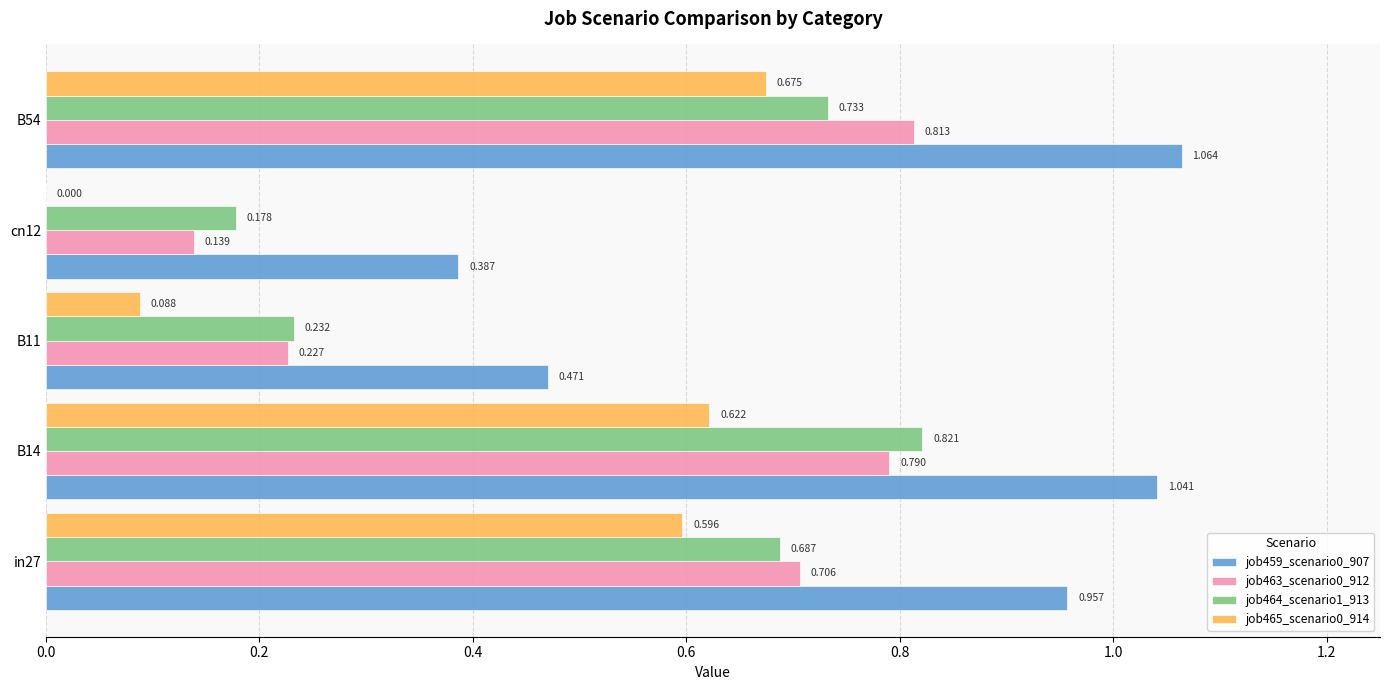

How many values in job465_scenario0_914 are above zero?

4